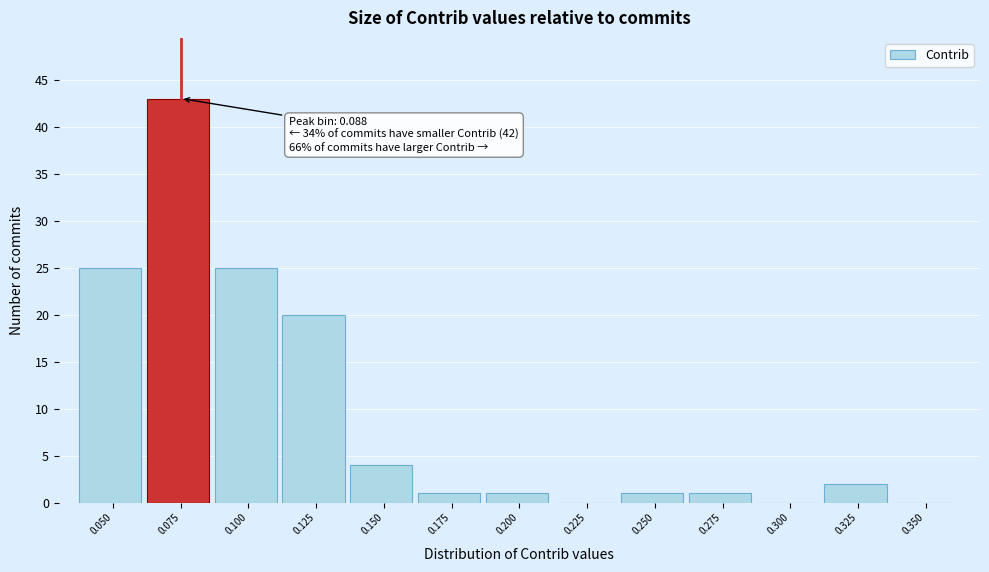

Reading right to left, what are all the values shown in this chart?

0.350=0	0.325=2	0.300=0	0.275=1	0.250=1	0.225=0	0.200=1	0.175=1	0.150=4	0.125=20	0.100=25	0.075=43	0.050=25